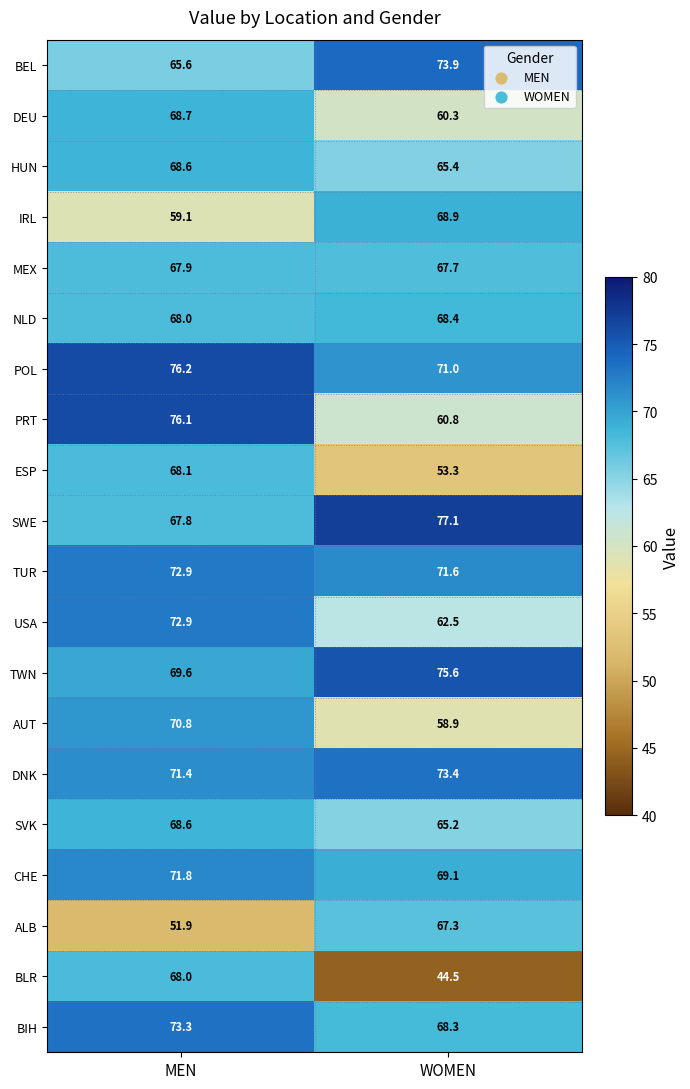

True or false: TUR has a value of 71.6 at WOMEN.

True